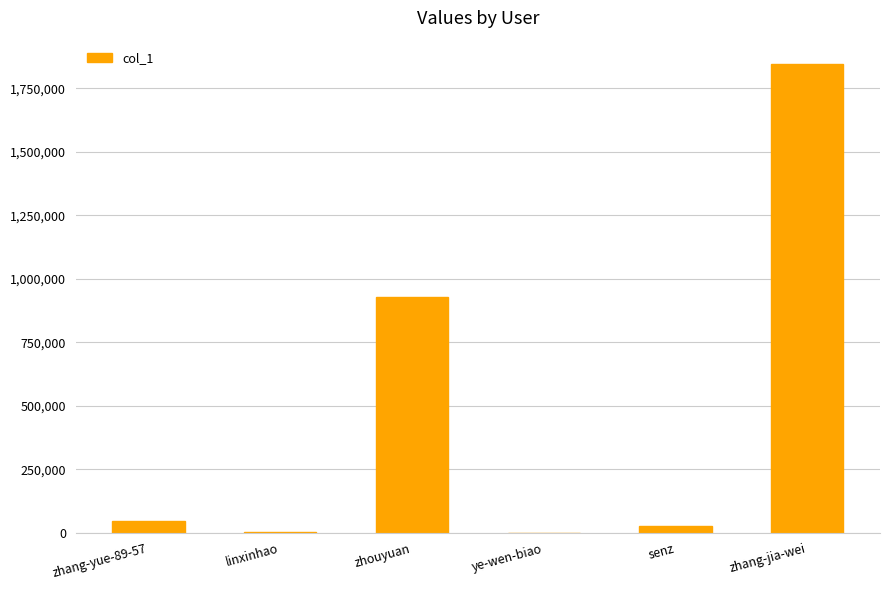

Between zhang-jia-wei and zhang-yue-89-57, which is larger?

zhang-jia-wei